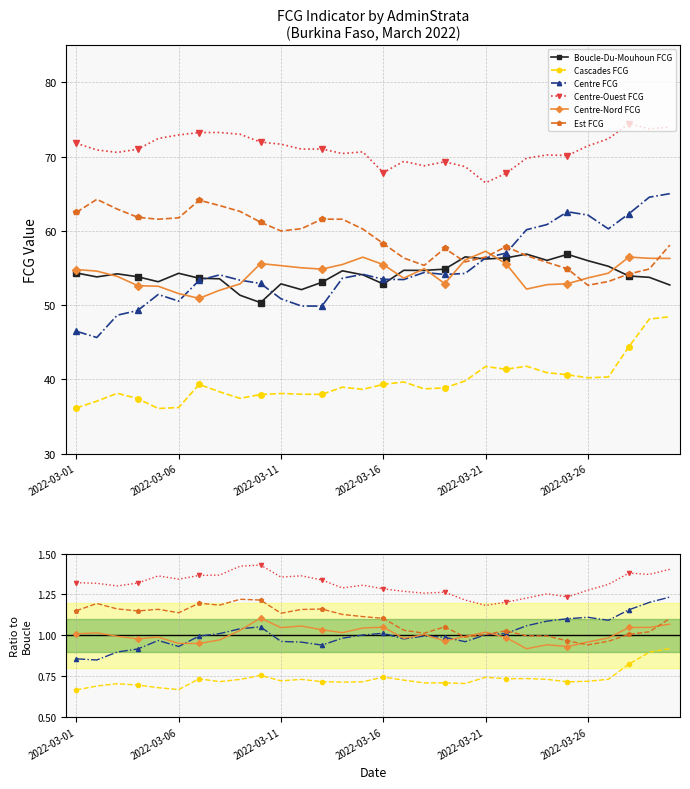

True or false: Boucle-Du-Mouhoun FCG and Centre-Ouest FCG cross at least once.

False